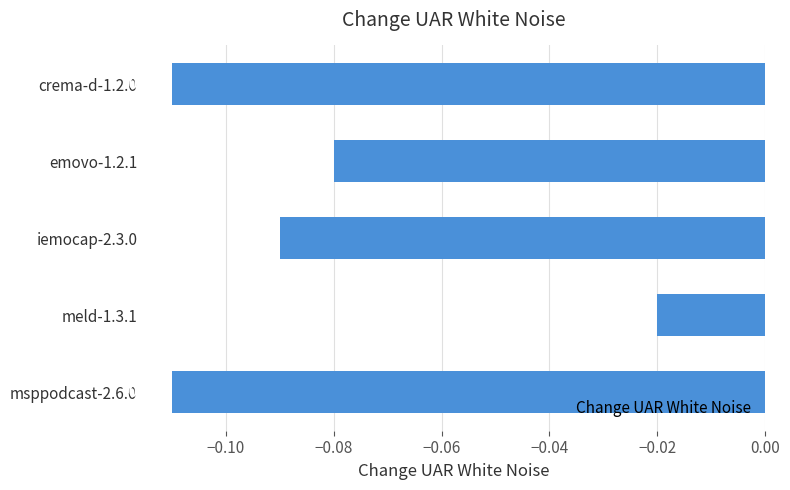

Which has a higher value, meld-1.3.1 or iemocap-2.3.0?

meld-1.3.1